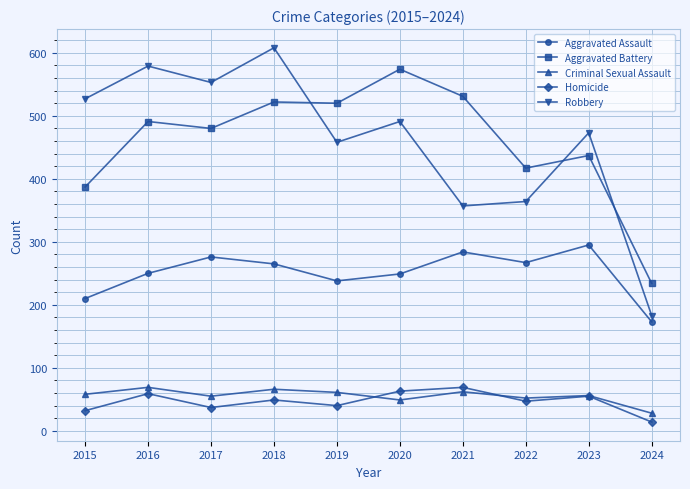

Is it true that Aggravated Assault equals 267 at 2022?

True